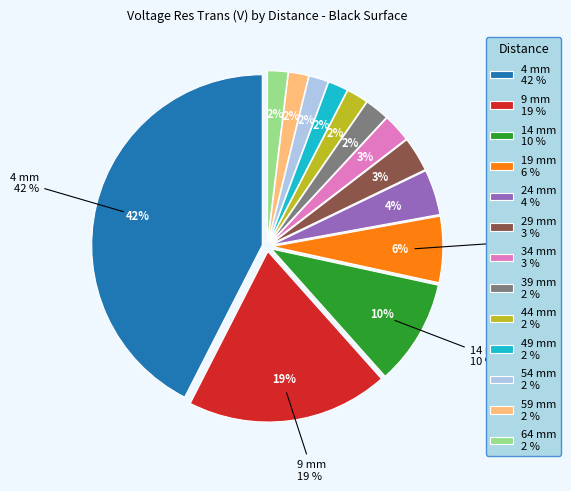

Is there a majority slice in this chart?

No